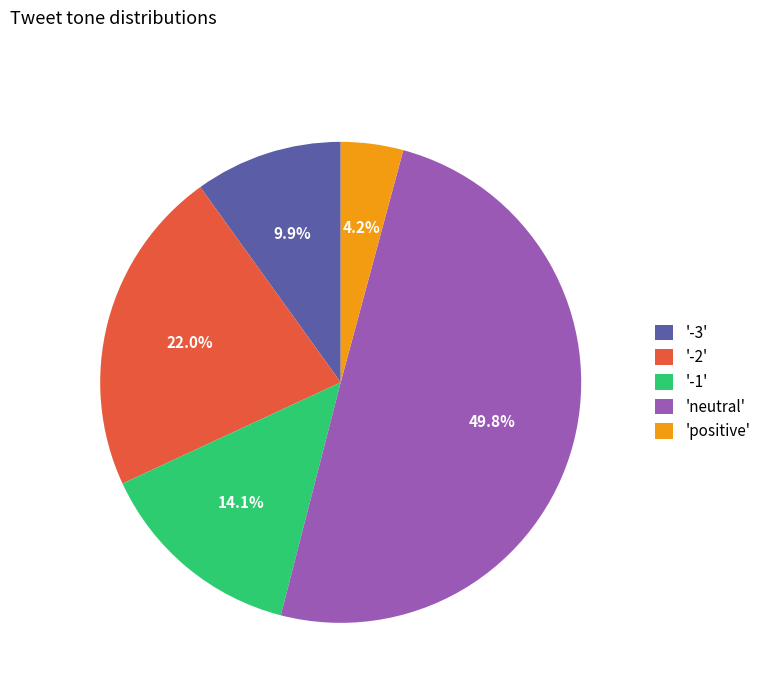

Does '-2' account for over 50% of the chart?

No